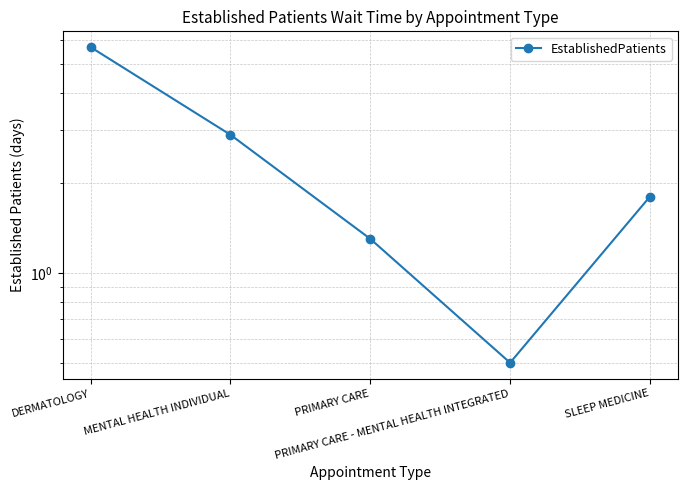

List the labels in order of value, largest first.

DERMATOLOGY, MENTAL HEALTH INDIVIDUAL, SLEEP MEDICINE, PRIMARY CARE, PRIMARY CARE - MENTAL HEALTH INTEGRATED